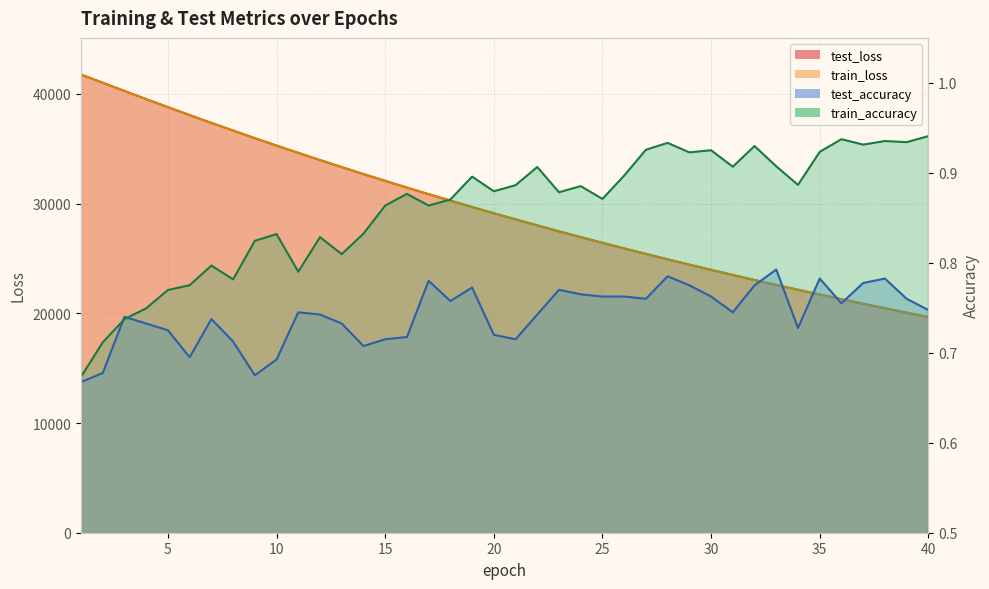

Does the chart display data point markers on the line(s)?

No